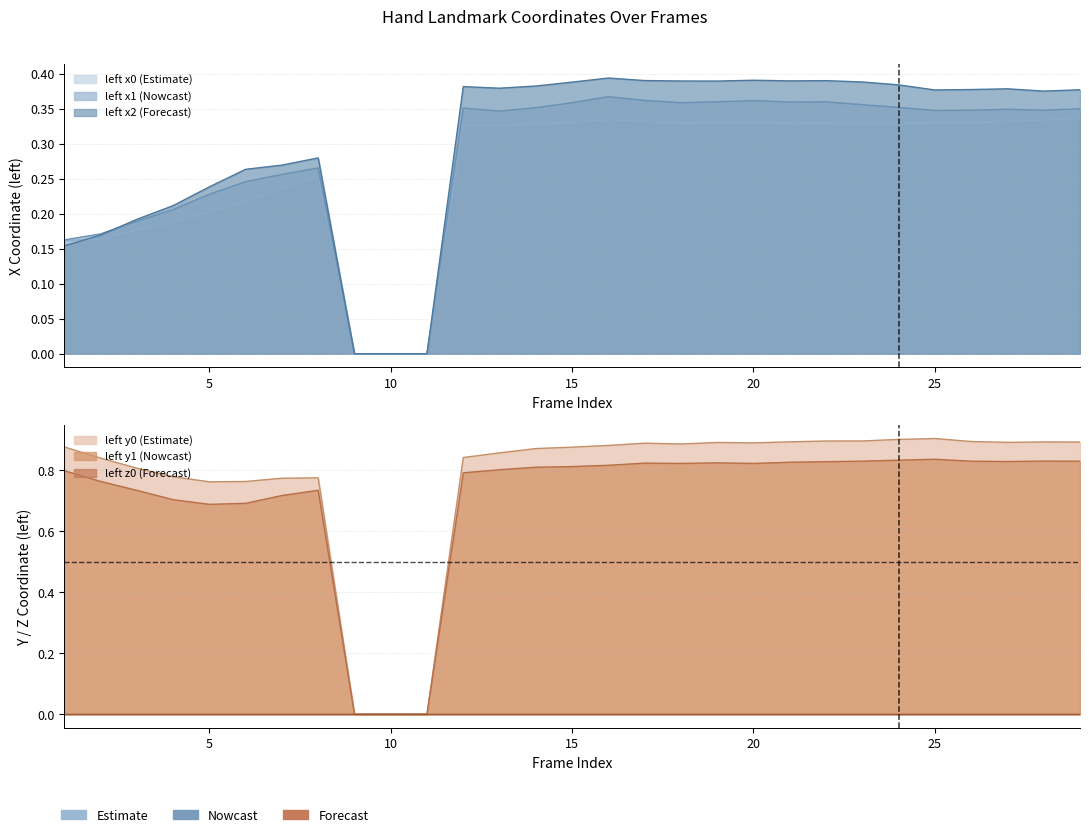

Rank the series at 10 from highest to lowest value.

left_x0, left_y0, left_x1, left_y1, left_x2